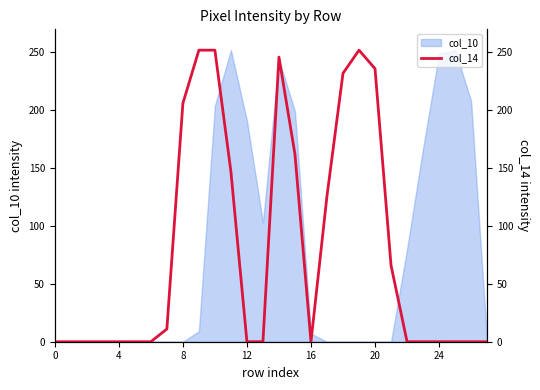

How many categories are shown in the chart?

28